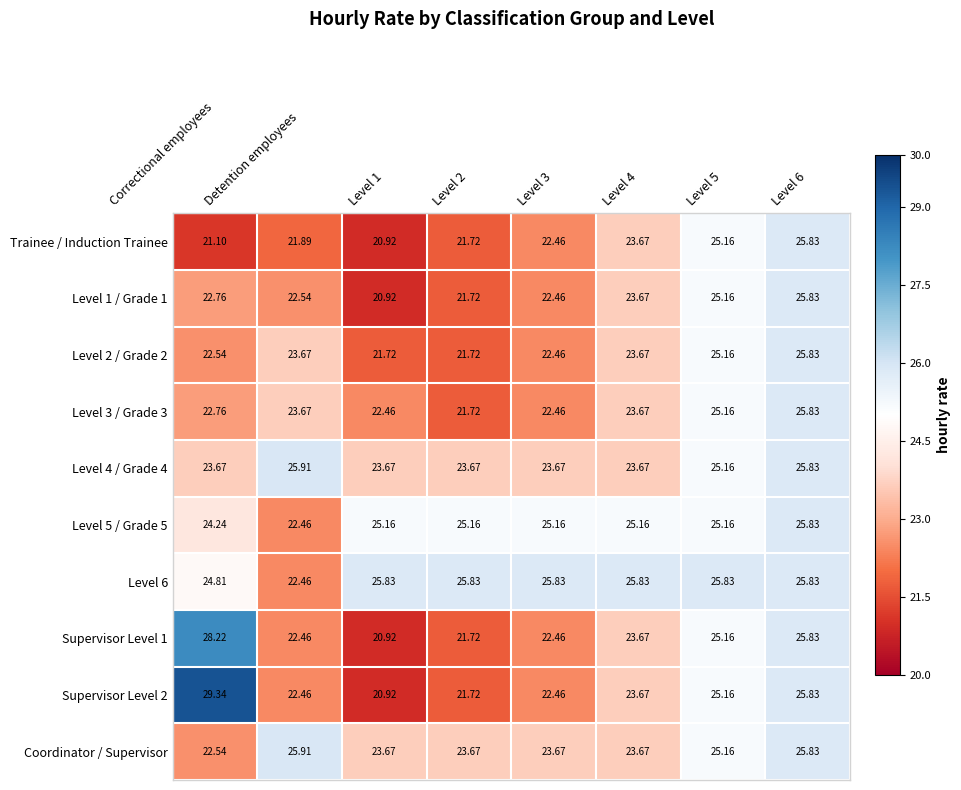

Is the value of Level 6 at Level 2 greater than the value of Supervisor Level 1 at Level 5?

Yes